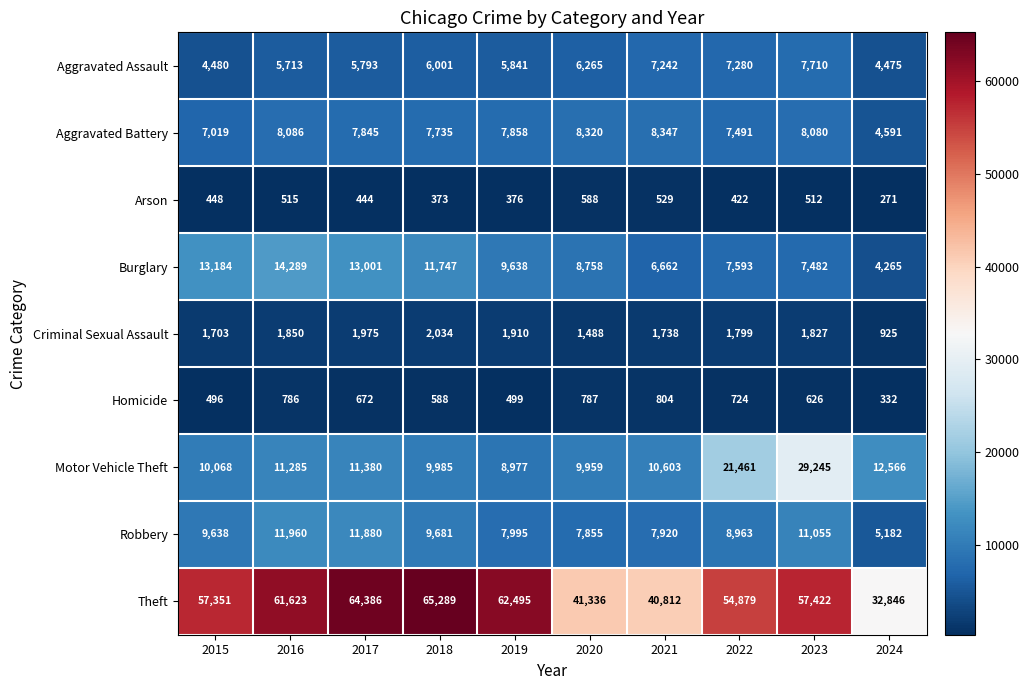

True or false: Robbery has a value of 8575 at 2024.

False